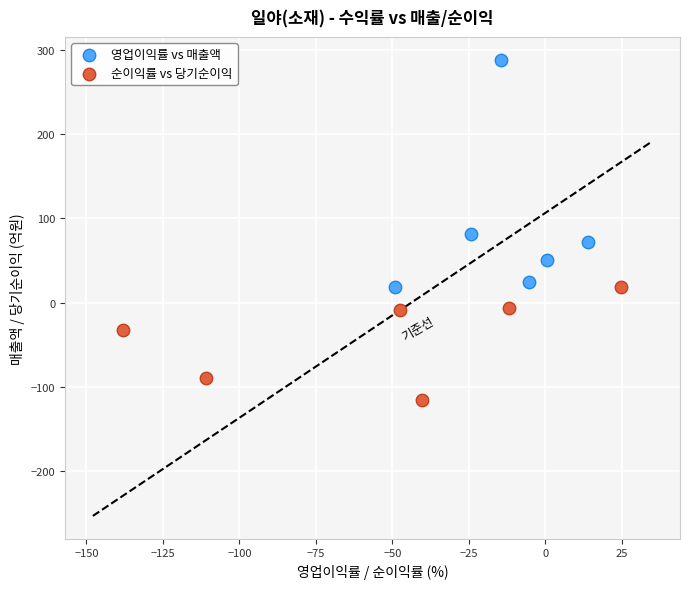

Which series has the widest spread of Y values?

영업이익률 vs 매출액